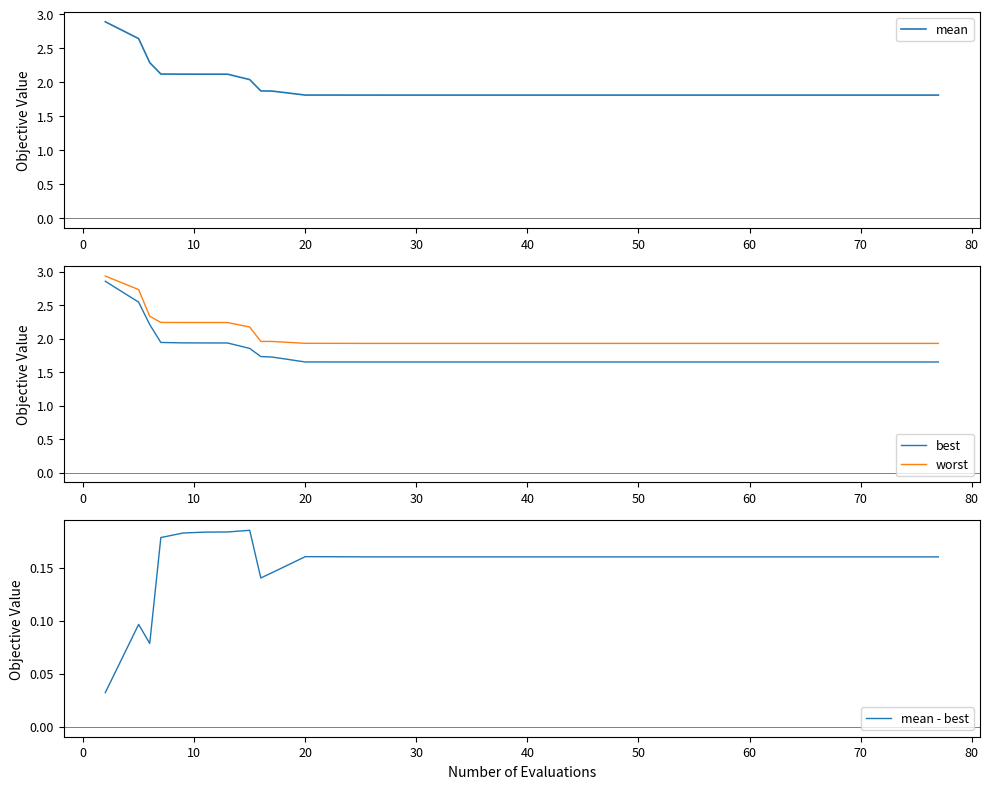

True or false: worst and best intersect in this chart.

False